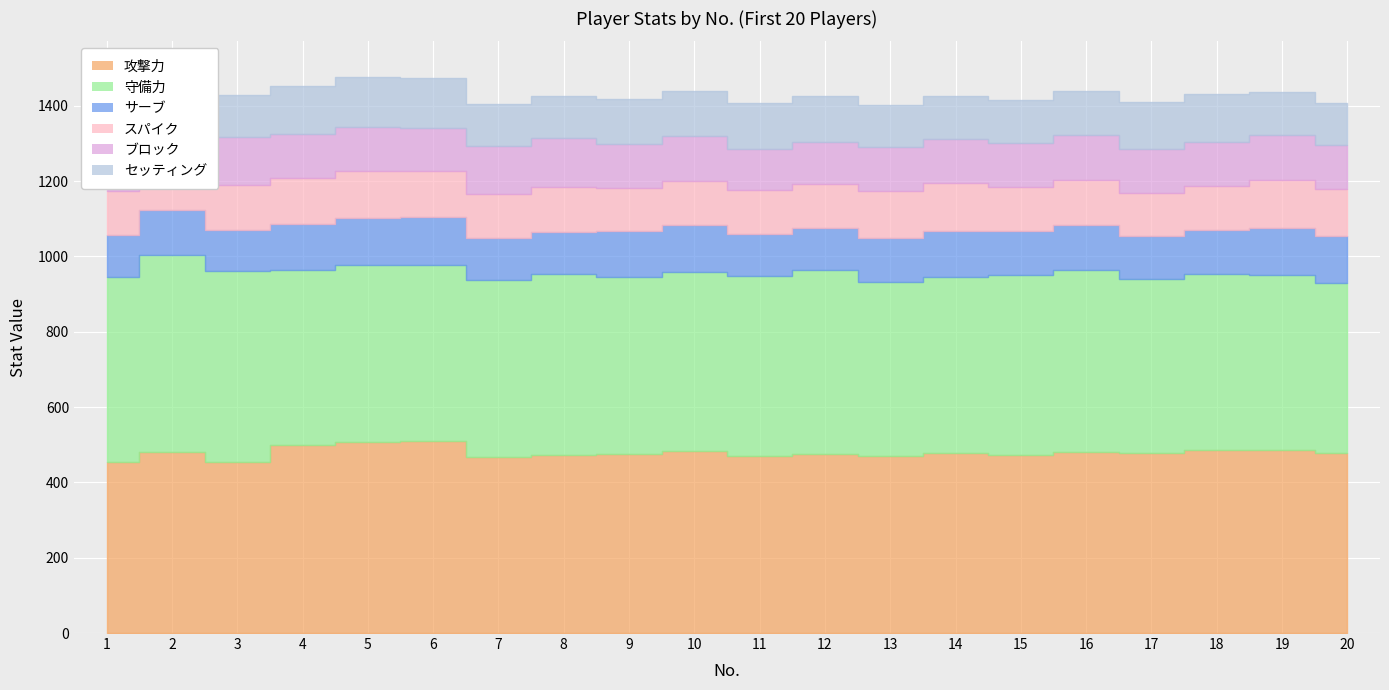

How many values in the 攻撃力 series are below 477?

9